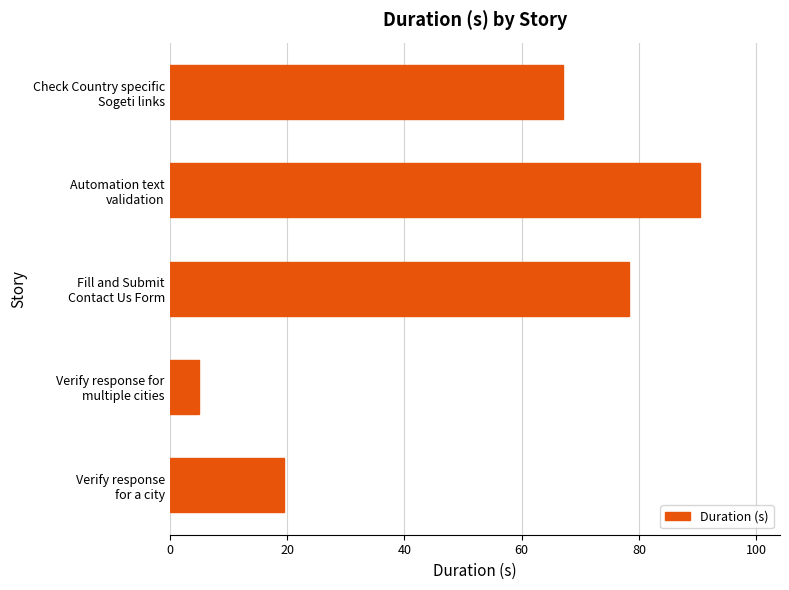

What is the minimum value shown in the chart?

5.1